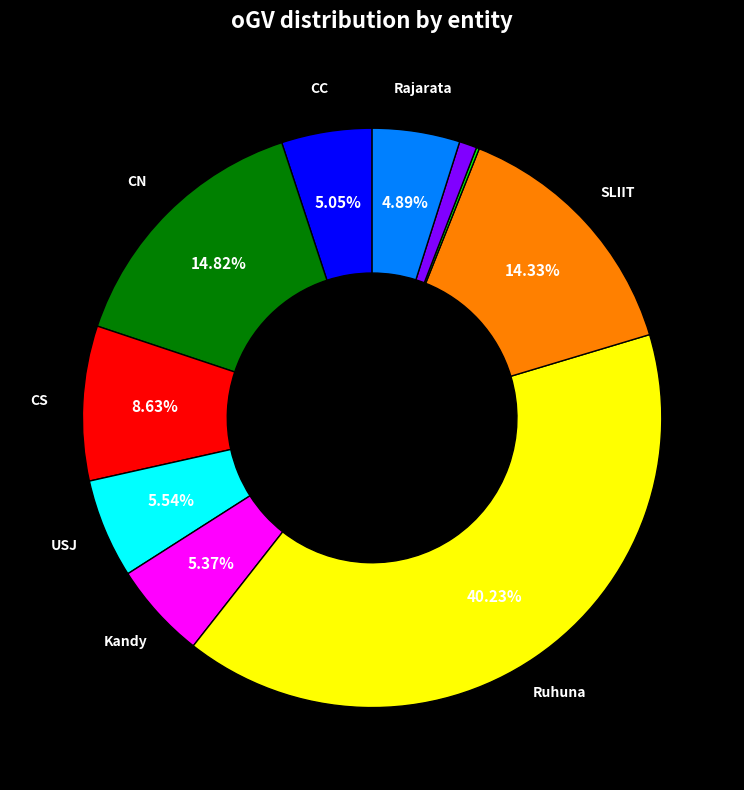

Is there a majority slice in this chart?

No